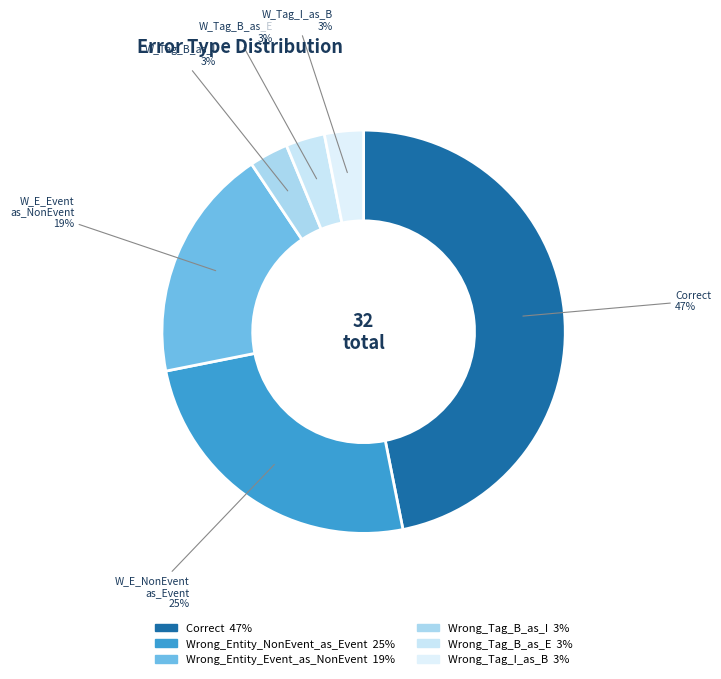

Count the number of slices in the pie.

6